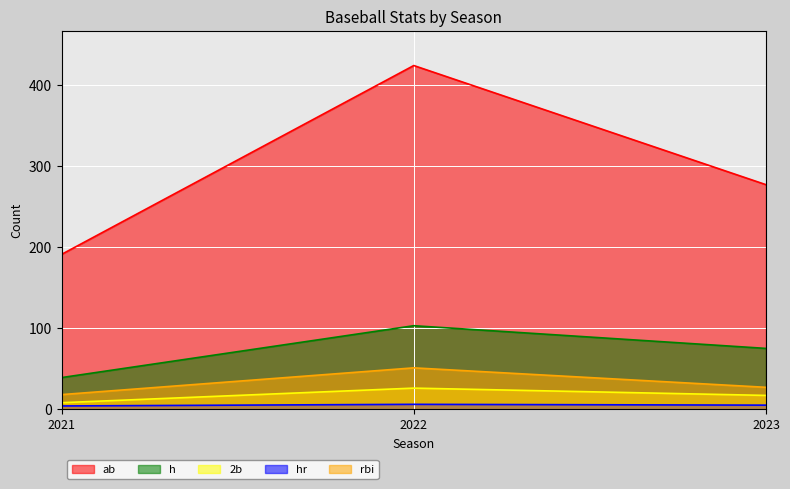

True or false: 2b has a value of 36 at 2022.

False